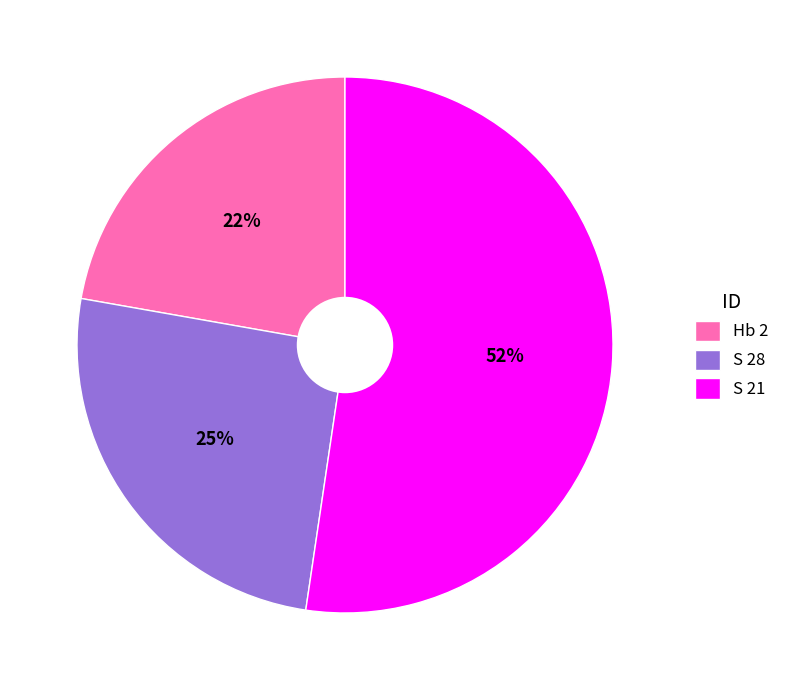

Count the number of slices in the pie.

3